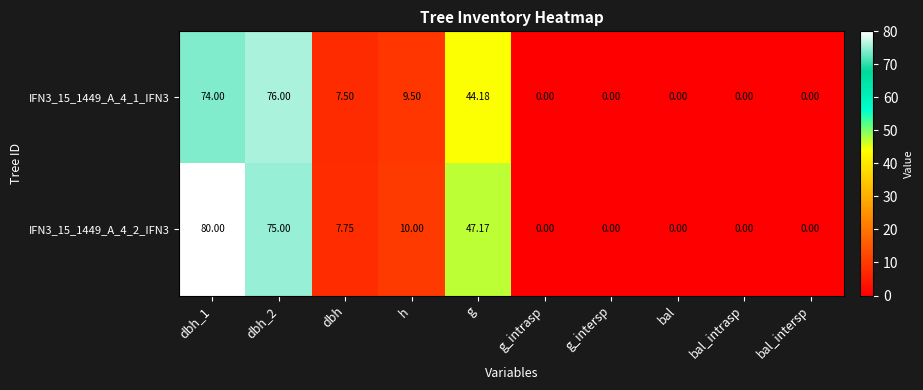

Count the number of data series in this chart.

2